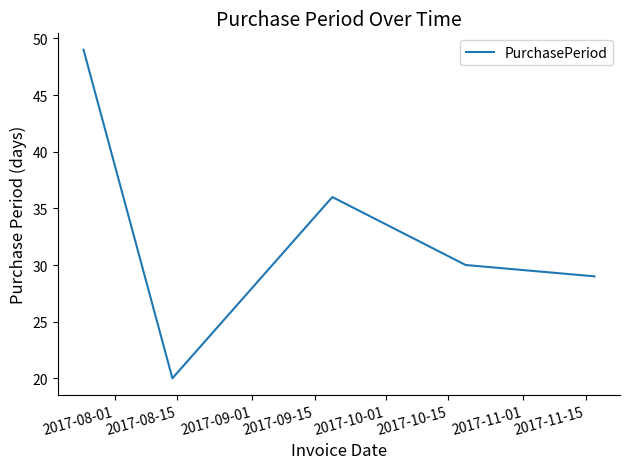

What is the smallest value displayed?

20